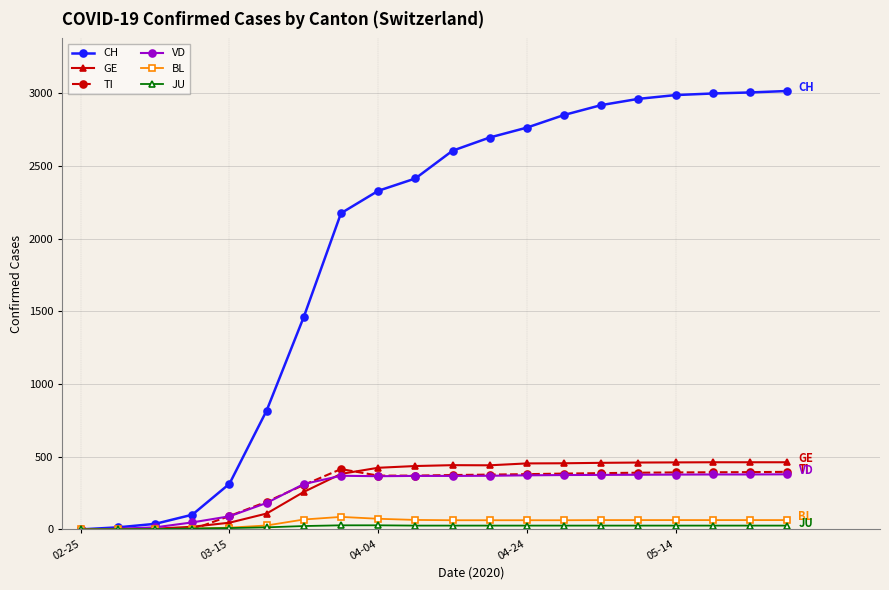

What is the highest value of the GE series?

462